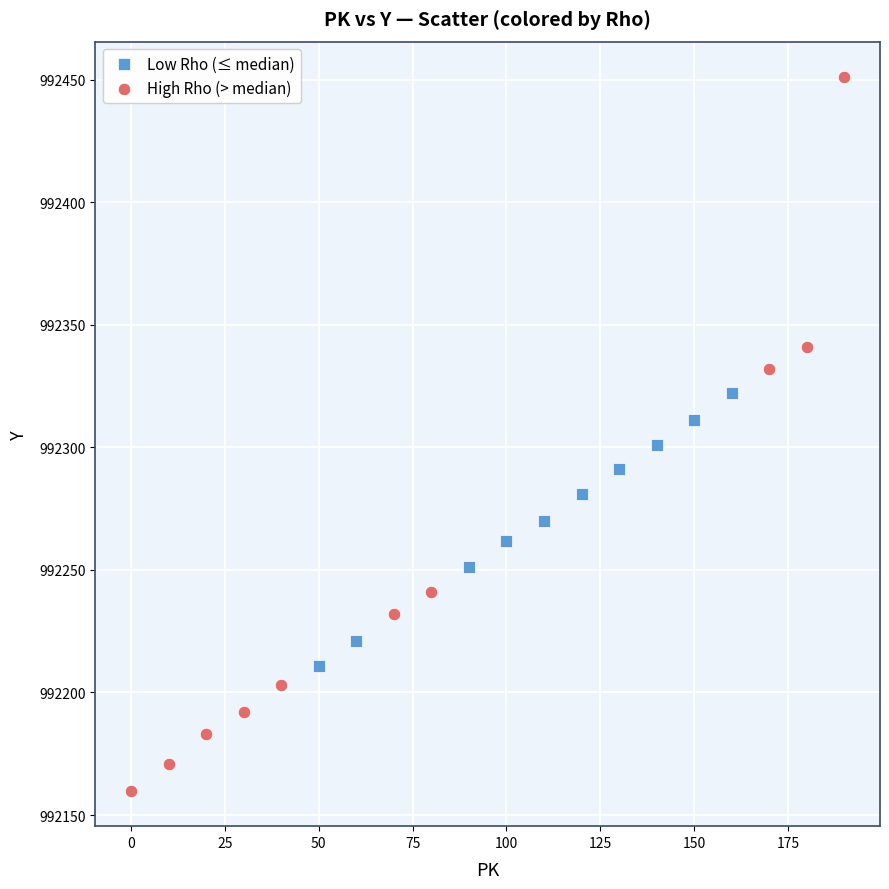

Which series contains the lowest Y value?

High Rho (> median)